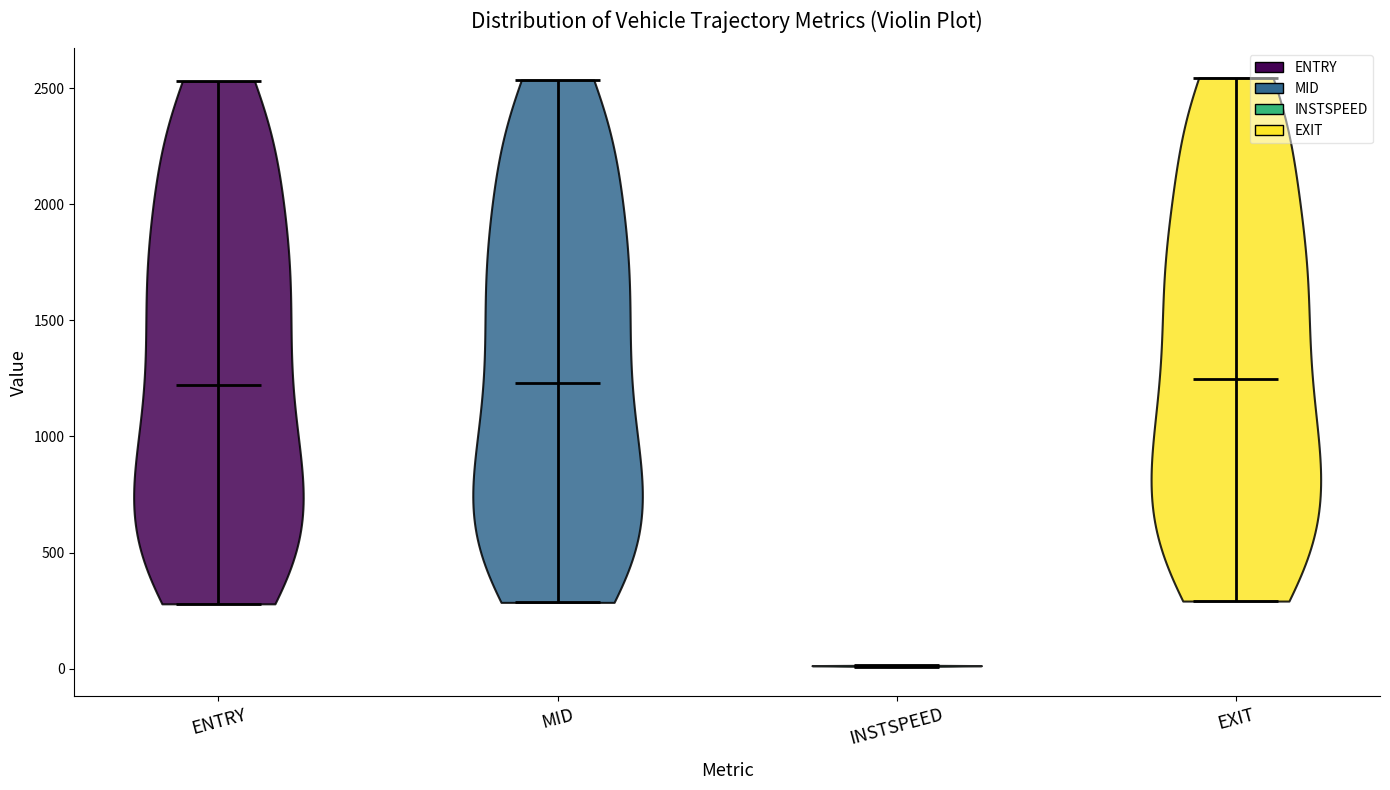

Reading left to right, read every violin against the y-axis: where its median line is, and the lowest and highest points it reaches. The values are not printed on the chart, so give them approximately, as read against the axis.

ENTRY: median line 1200, lowest point 300, highest point 2550
MID: median line 1250, lowest point 300, highest point 2550
INSTSPEED: median line 0, lowest point 0, highest point 0
EXIT: median line 1250, lowest point 300, highest point 2550